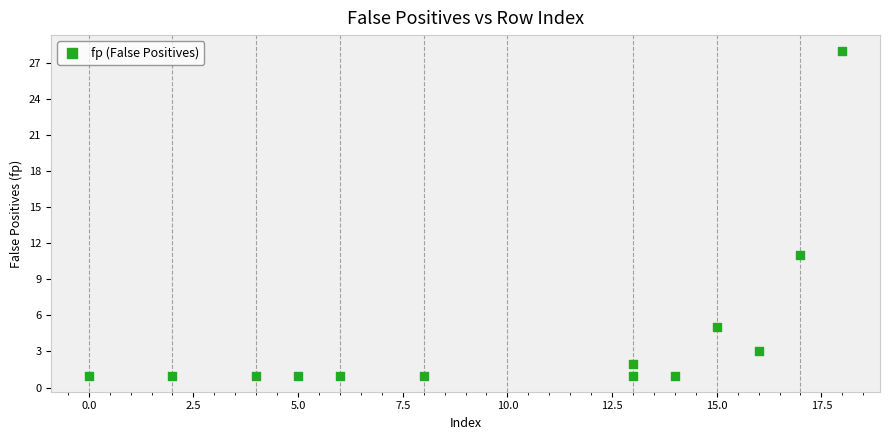

What Y value in the scatter plot is closest to 14?

11